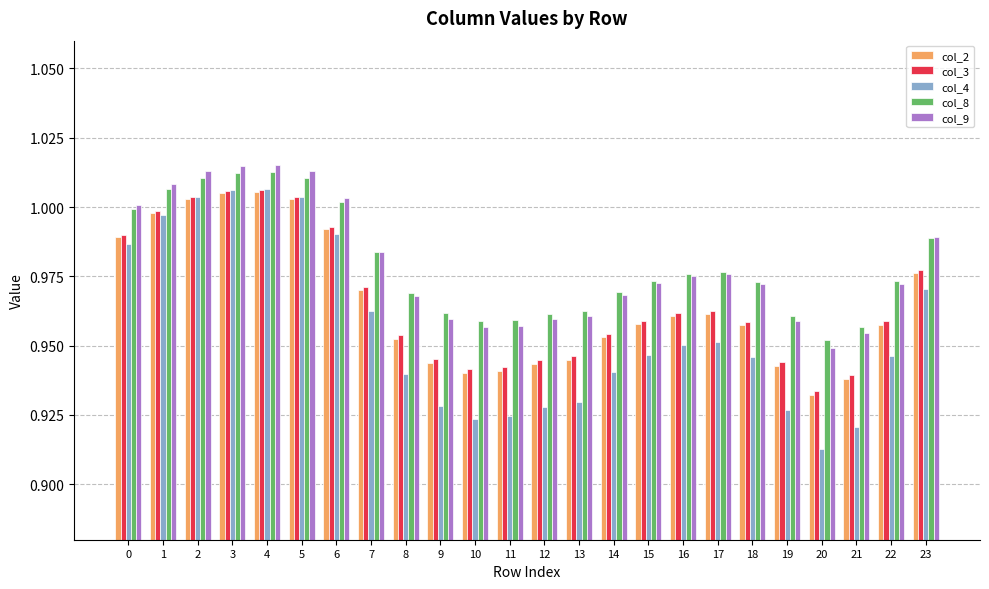

At which label does col_3 reach its minimum?

20